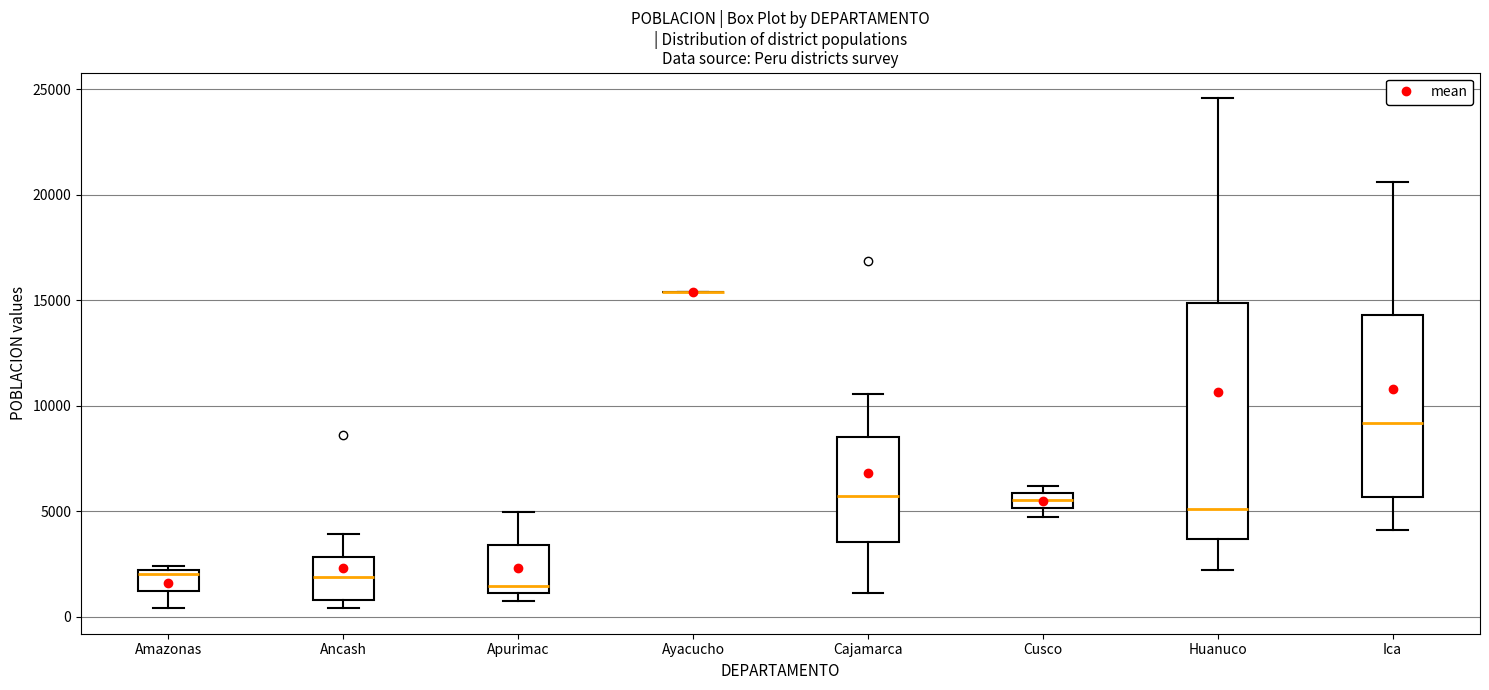

Comparing the boxes themselves (not the whiskers), which one is the tallest?

Huanuco